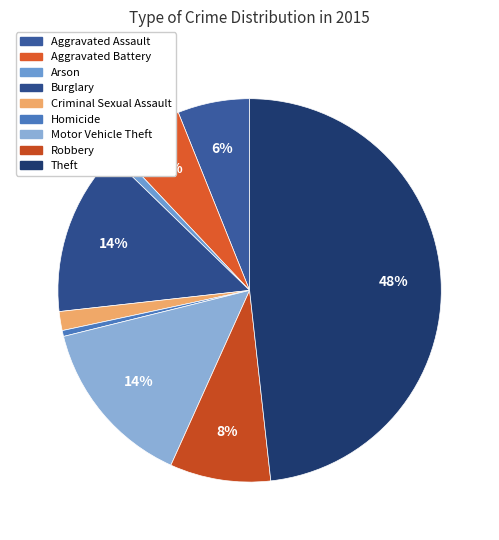

The Burglary slice represents 14% of the pie. True or false?

True